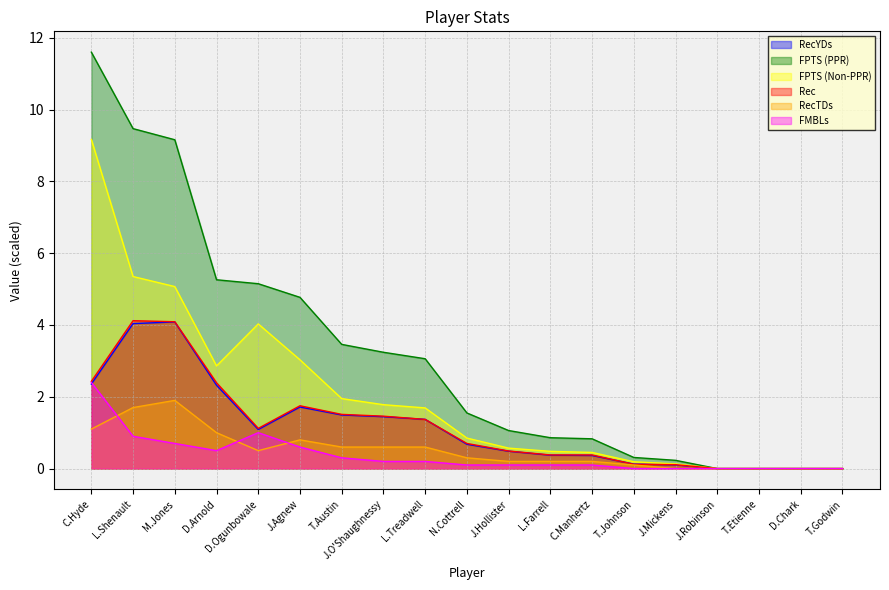

What is the spread (max minus min) of values at C.Hyde?

10.5